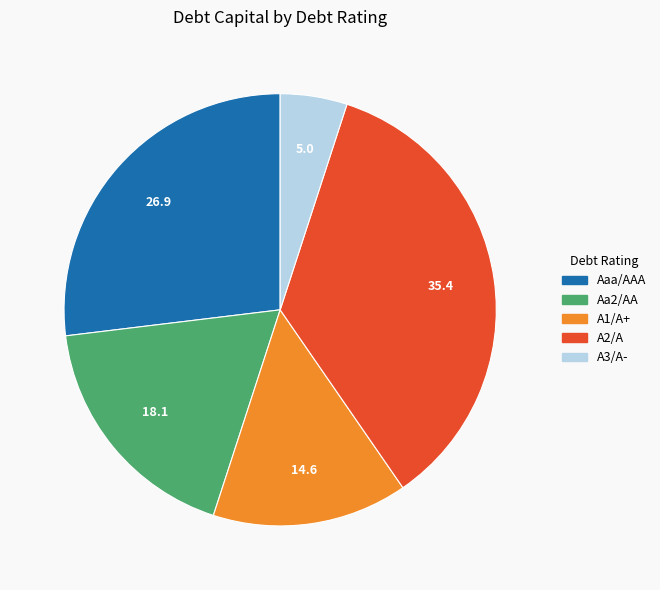

How many segments does this pie chart have?

5